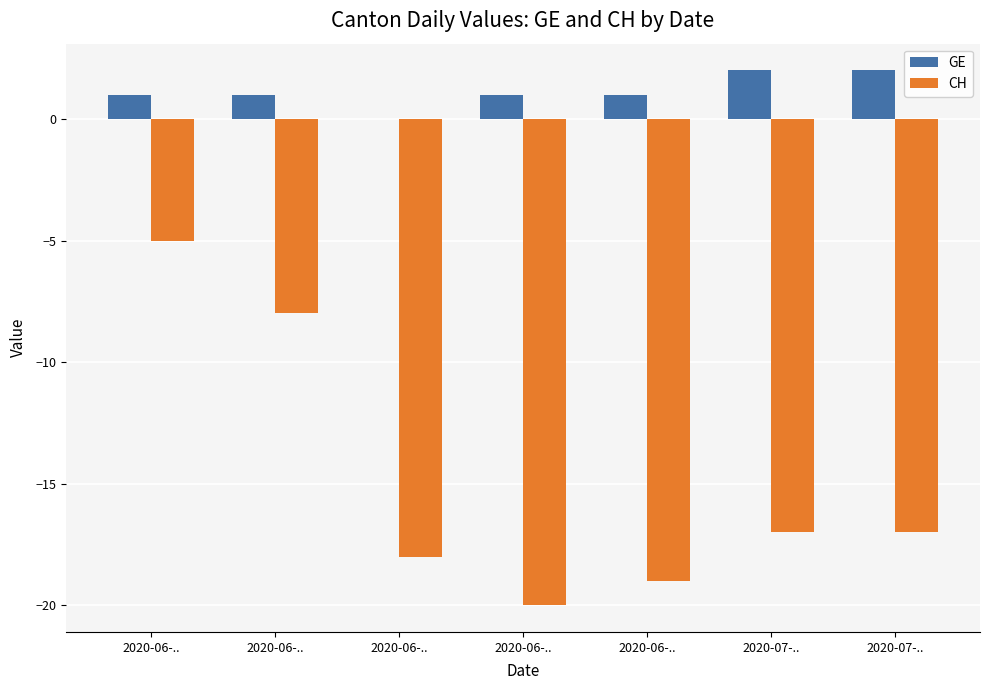

The value of CH at 2020-06-.. is -8. True or false?

True